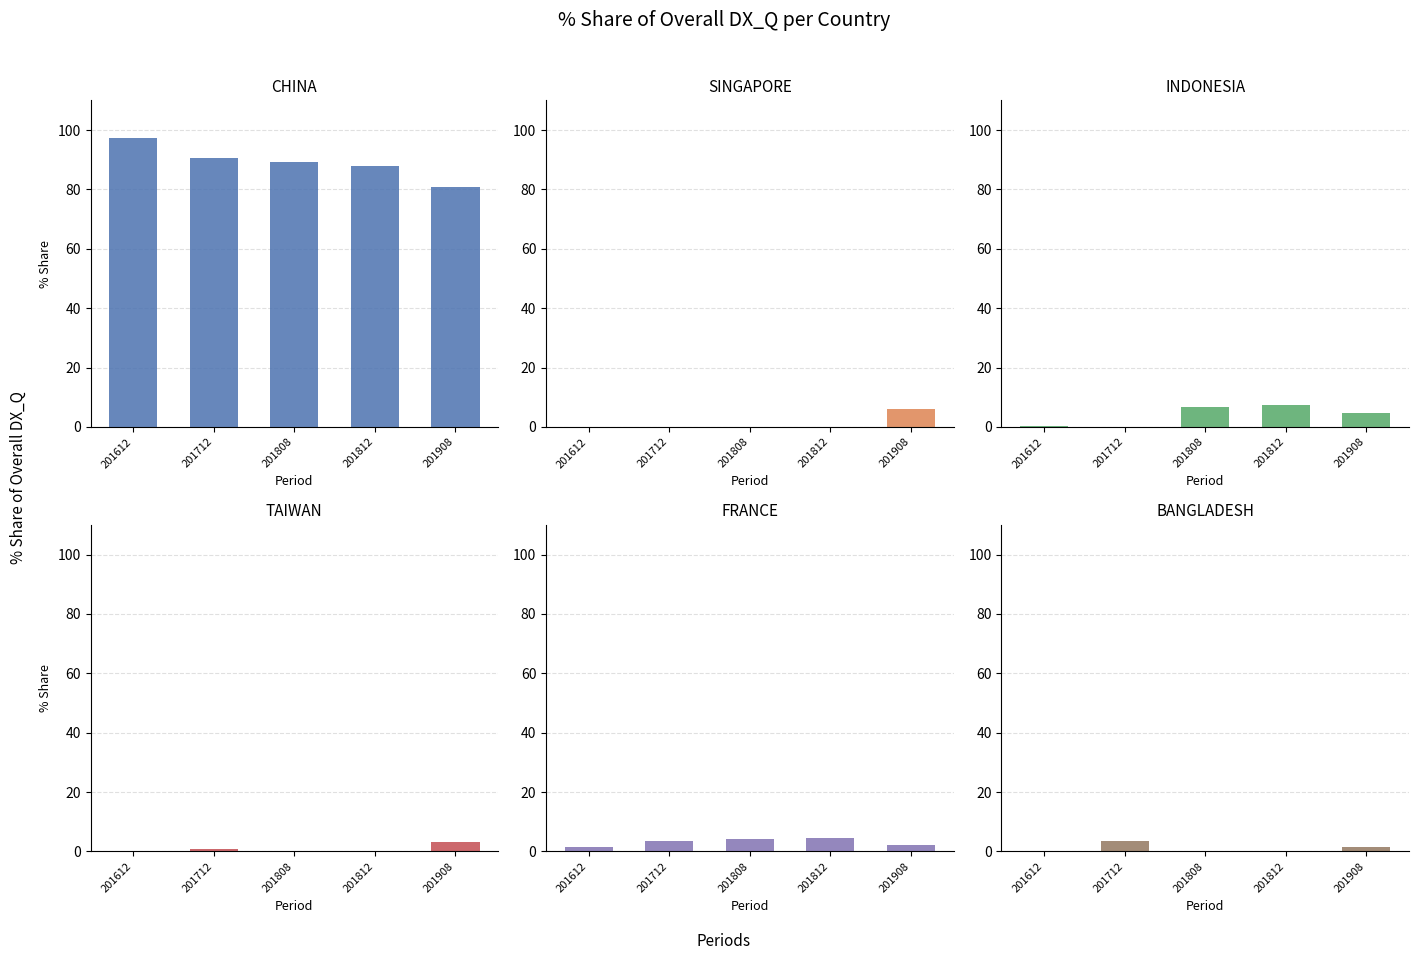

What is the value of the INDONESIA bar at the 4th from the left?

7.4